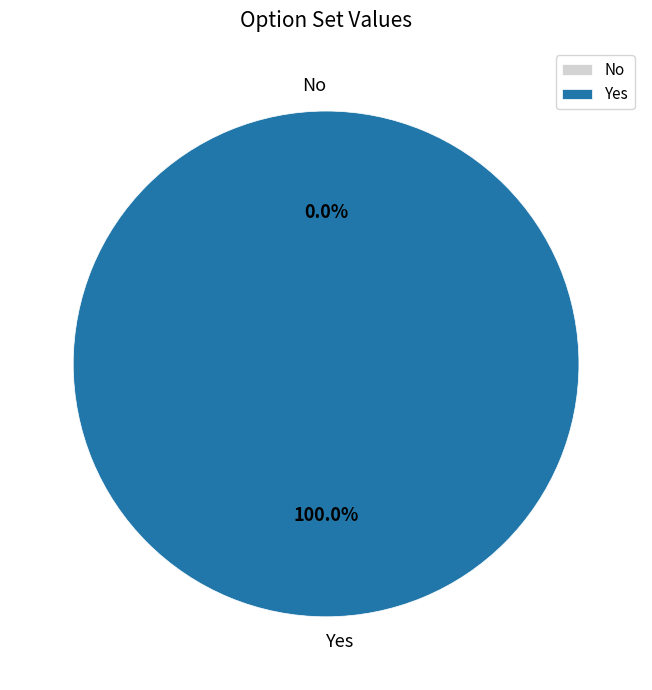

How much of the chart is everything except No?

100.0%